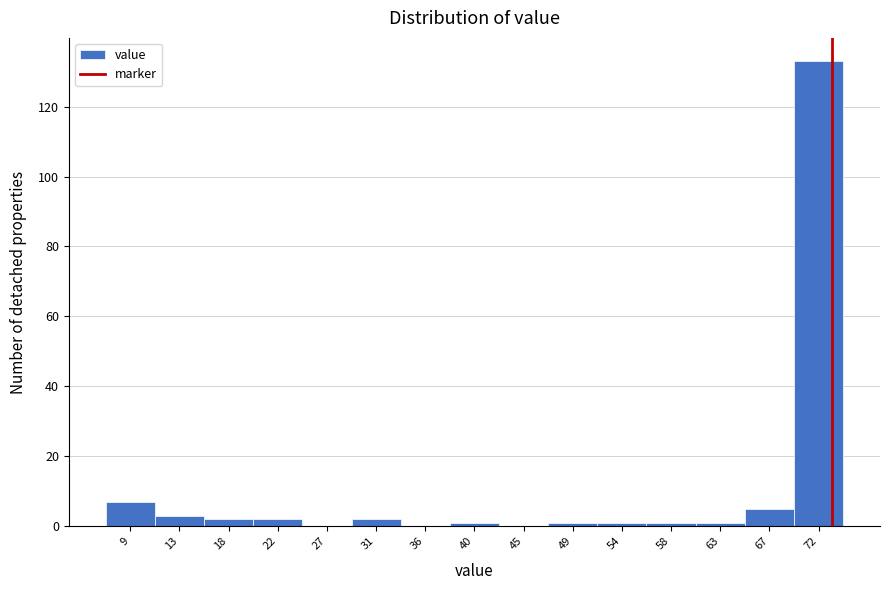

Reading left to right, transcribe all the data shown in this chart.

9=7	13=3	18=2	22=2	27=0	31=2	36=0	40=1	45=0	49=1	54=1	58=1	63=1	67=5	72=133